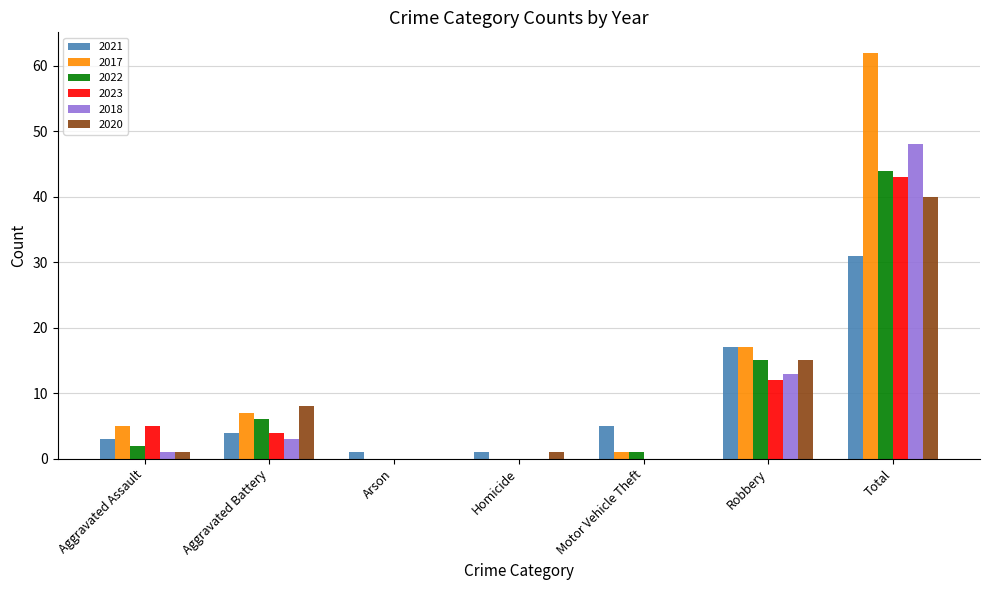

Reading left to right, list all the values displayed in this chart.

2021: 3	4	1	1	5	17	31
2017: 5	7	0	0	1	17	62
2022: 2	6	0	0	1	15	44
2023: 5	4	0	0	0	12	43
2018: 1	3	0	0	0	13	48
2020: 1	8	0	1	0	15	40